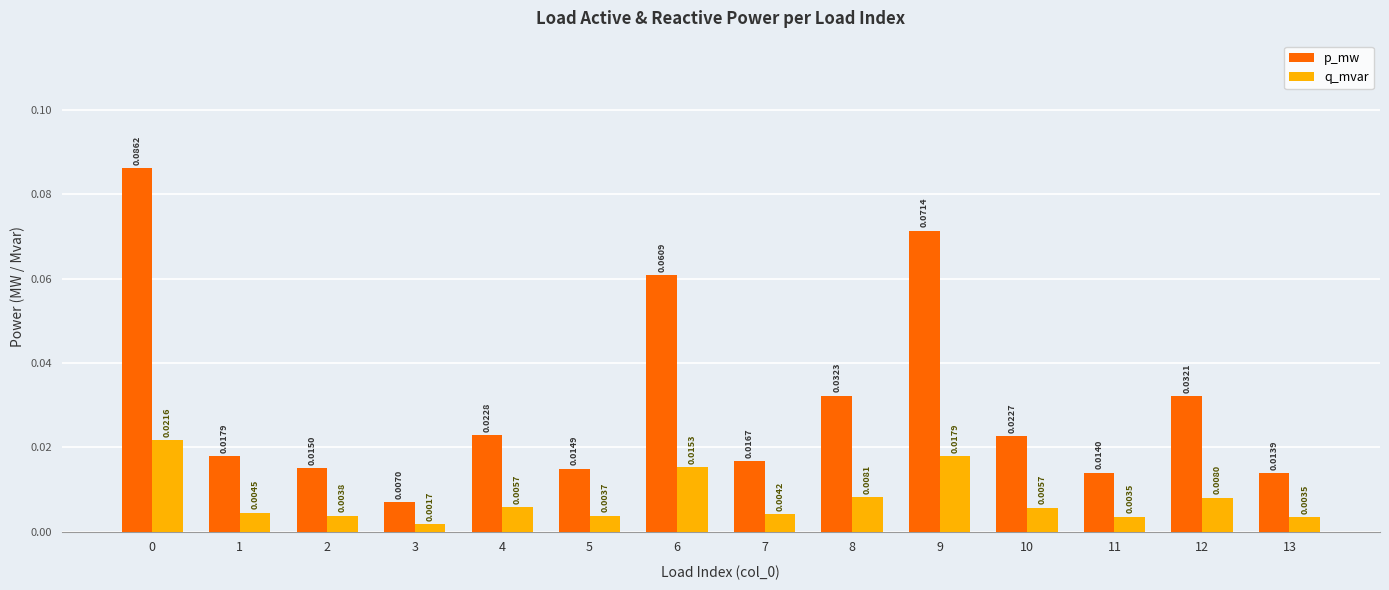

Where is p_mw nearest to the value 0?

3